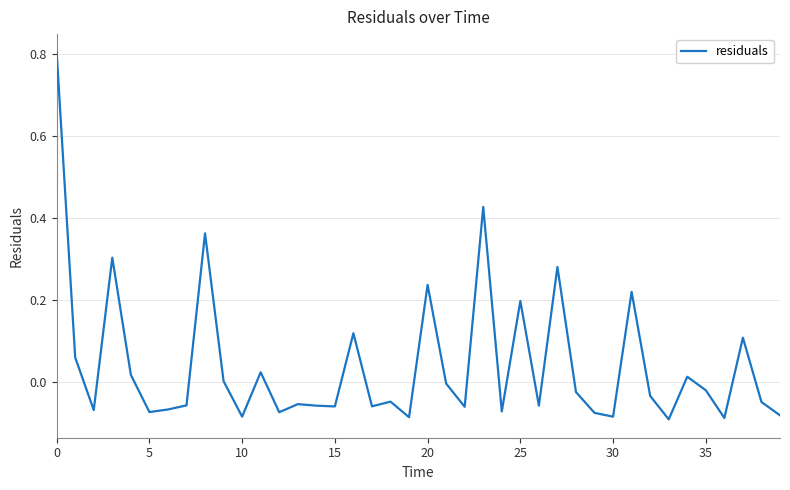

What is the maximum value shown in the chart?

0.8